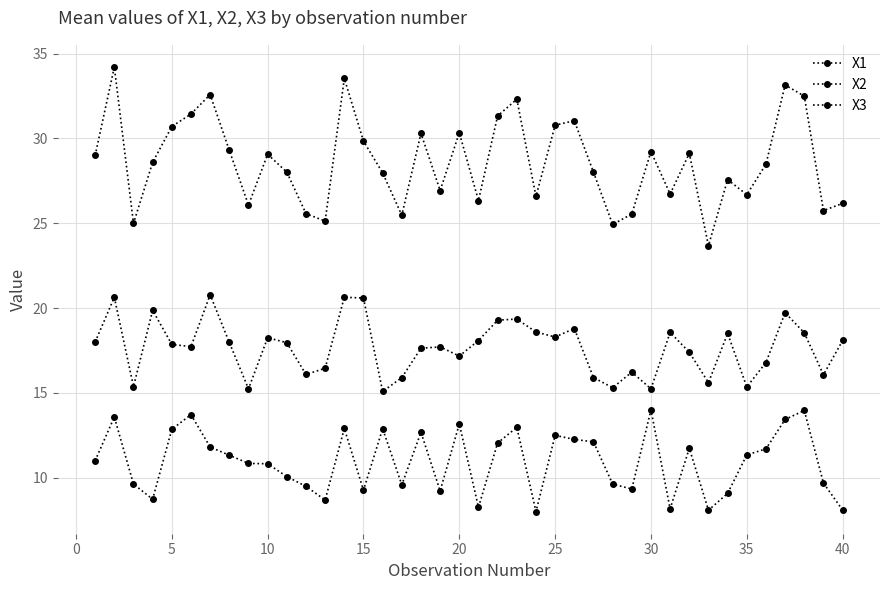

Does the chart have visible grid lines?

Yes